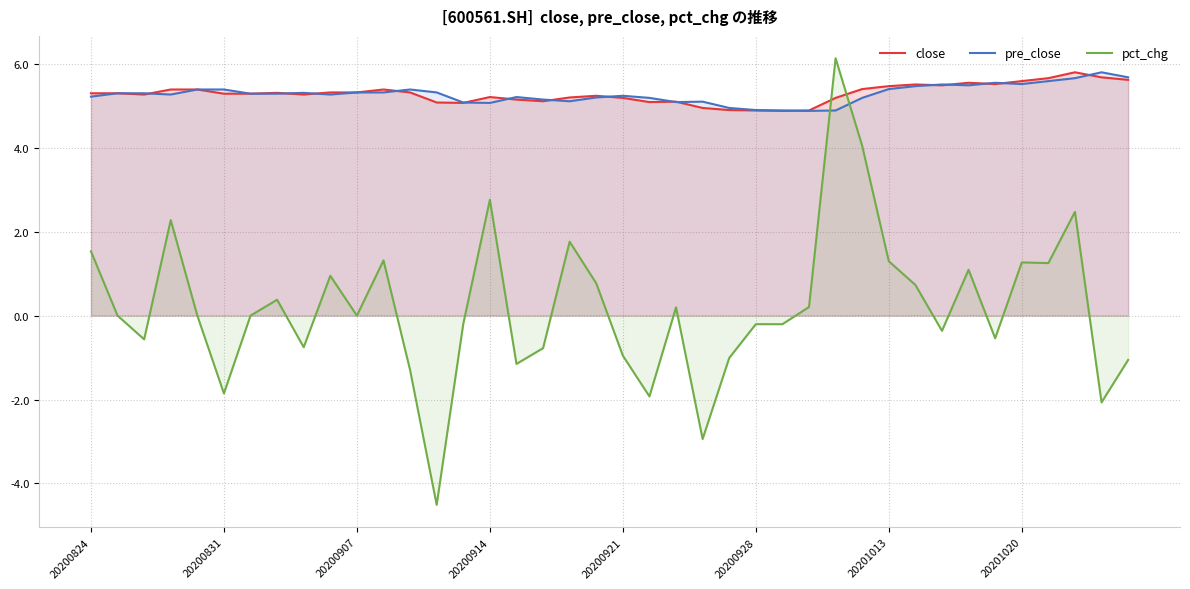

Does the chart have visible grid lines?

Yes